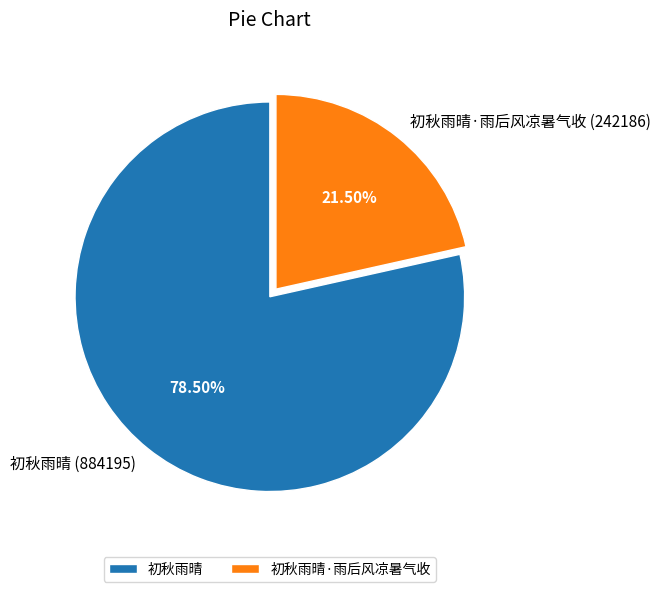

Is 初秋雨晴 the majority of the pie?

Yes